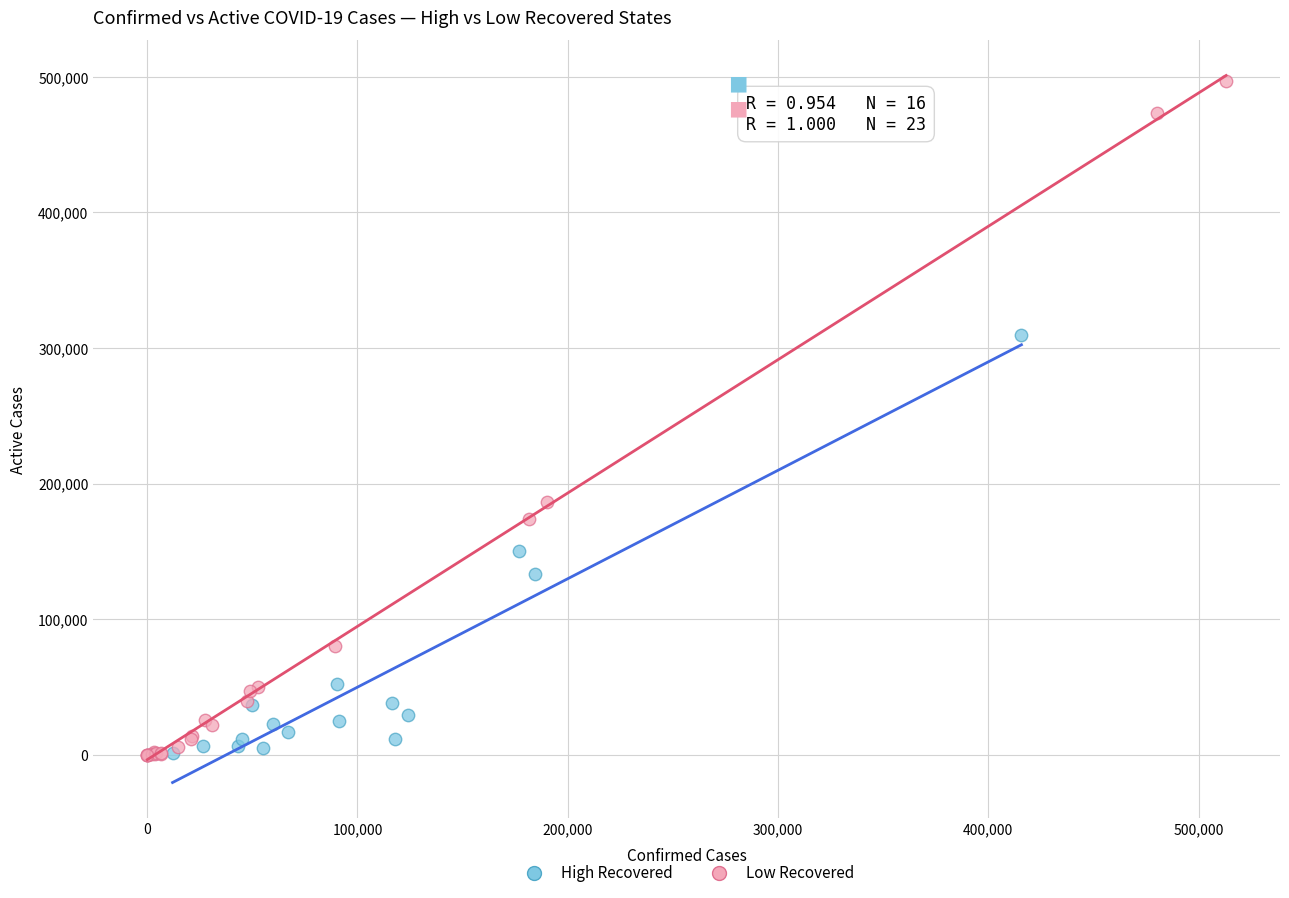

Which series has the widest spread of Y values?

Low Recovered